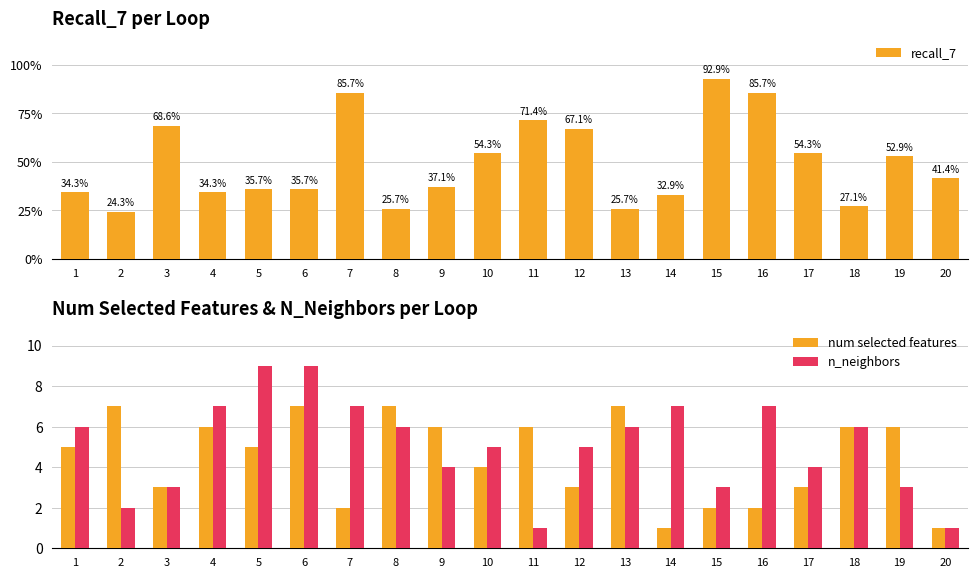

Between 7 and 13, which is larger?

7